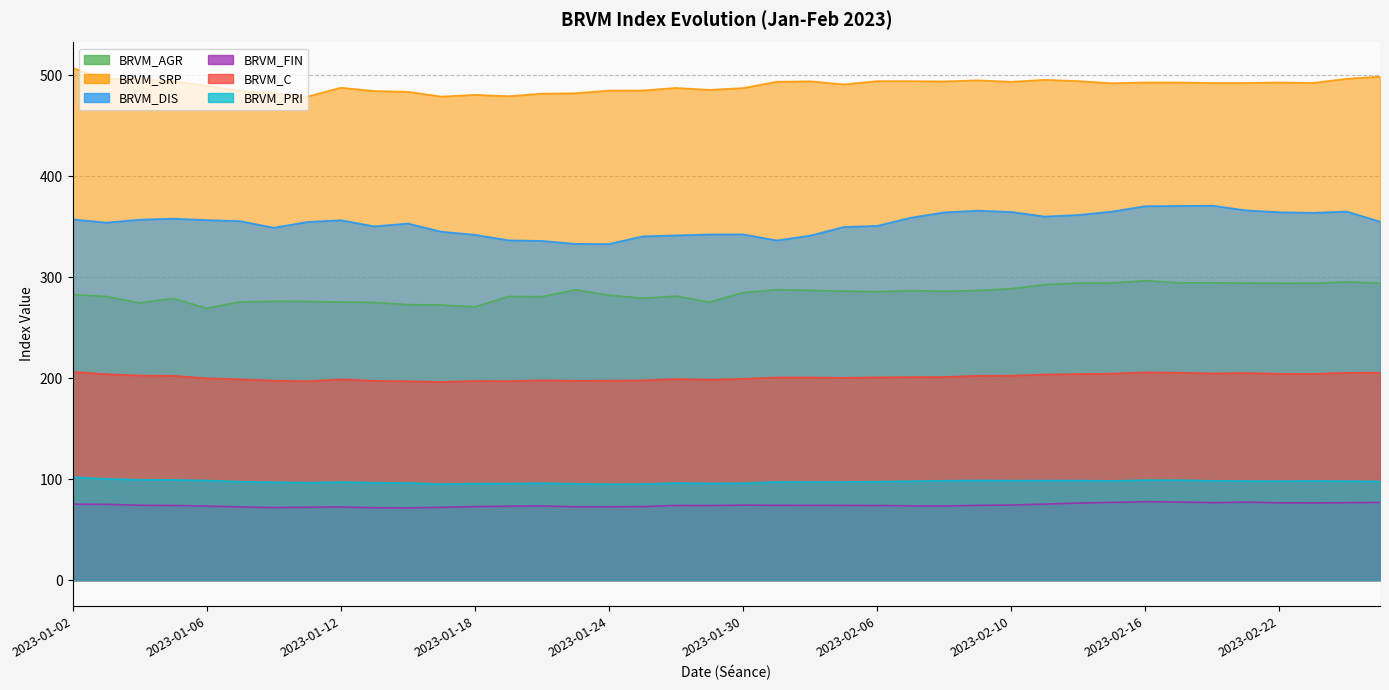

What position from the right is 2023-02-17?

7